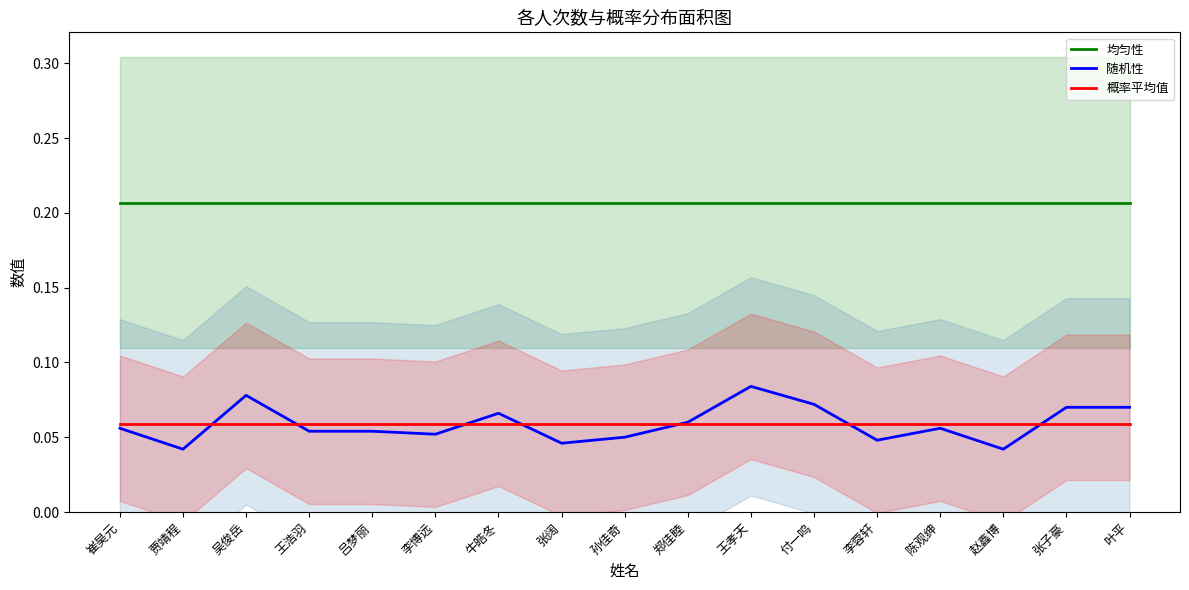

Count the number of data series in this chart.

3